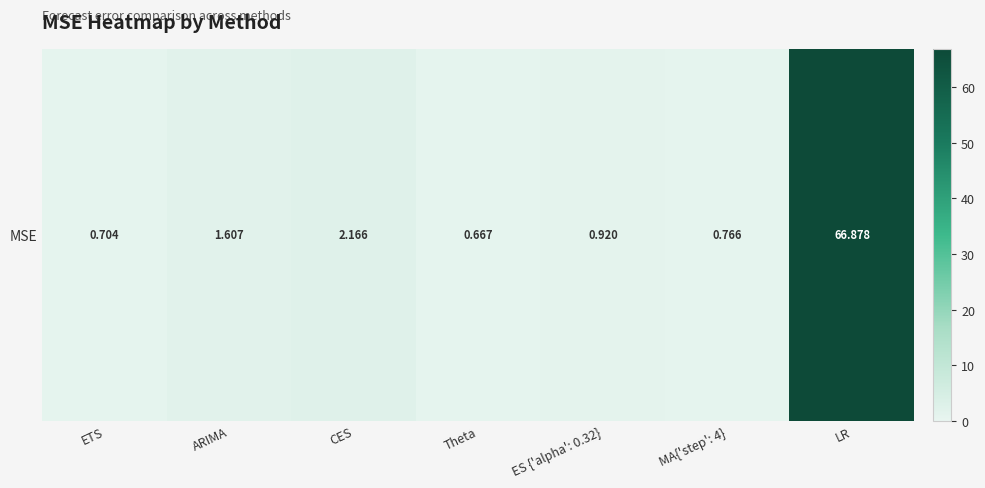

Is it true that the value at LR is 66.9?

True